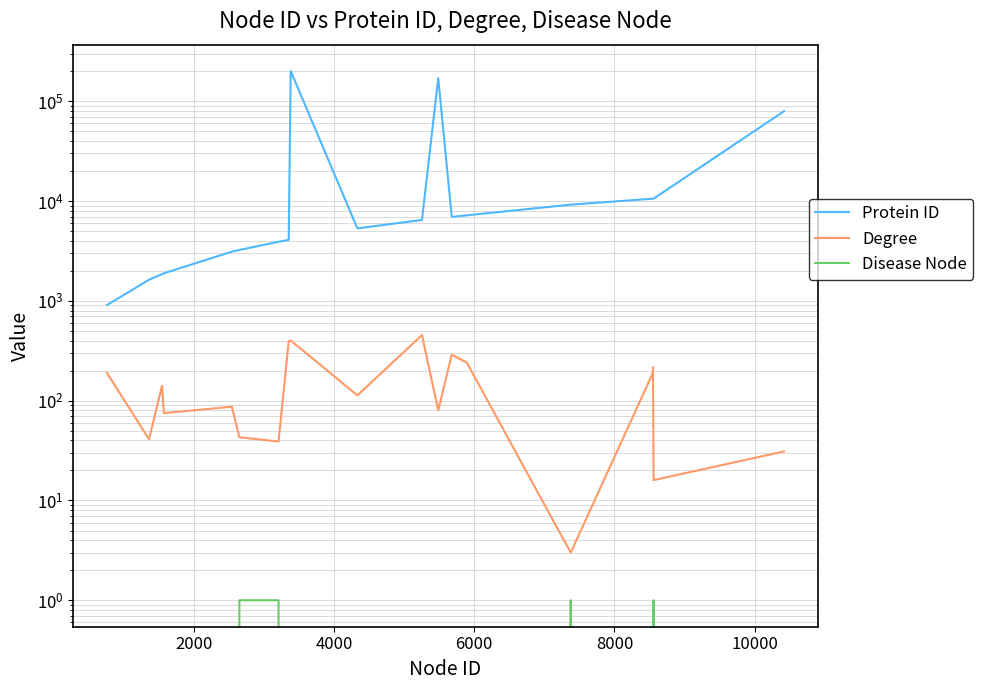

Which series changed the most between 6000 and 8000?

Protein ID